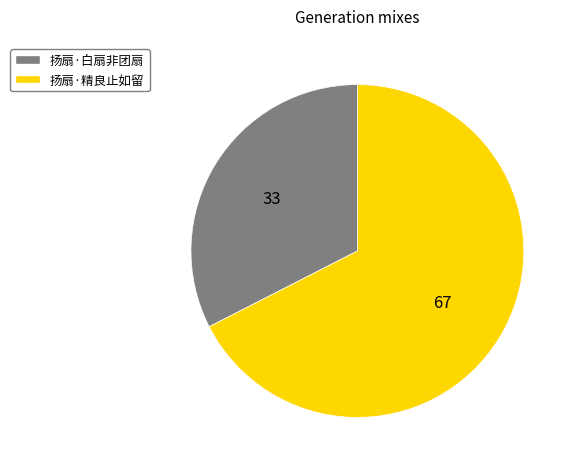

Count the number of slices in the pie.

2